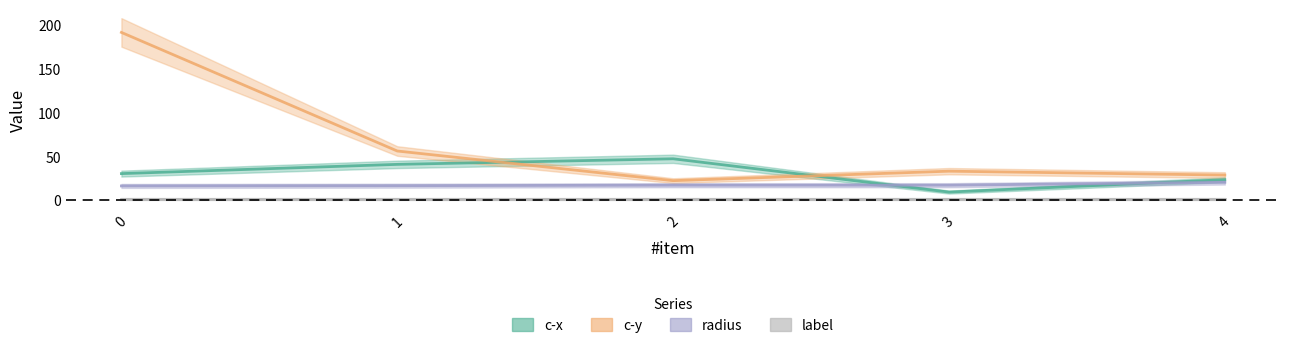

How many data points in radius are above 16?

4